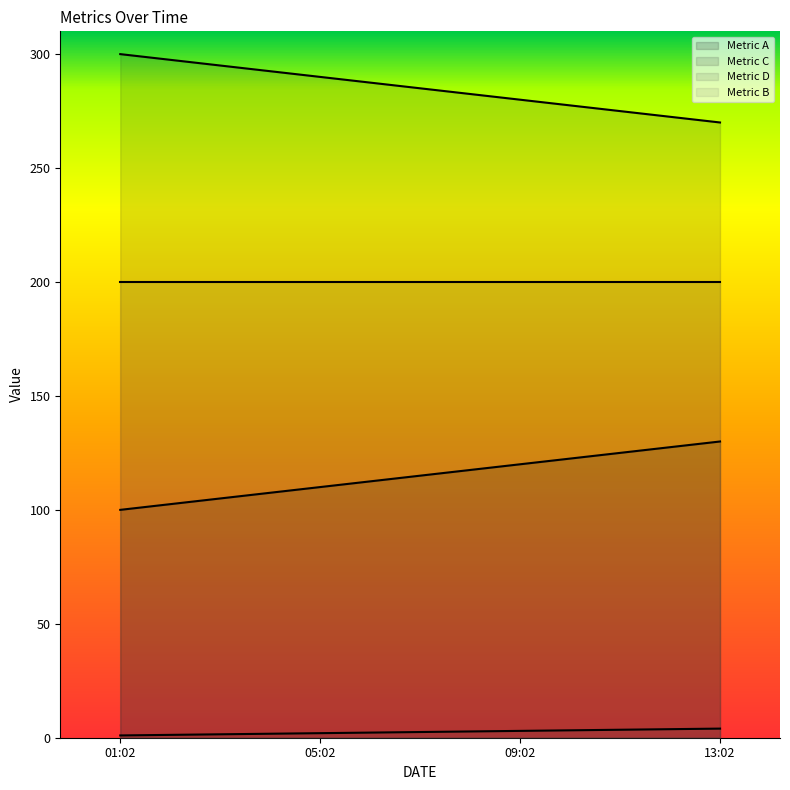

Rank the categories by Metric C value from highest to lowest.

01:02, 05:02, 09:02, 13:02